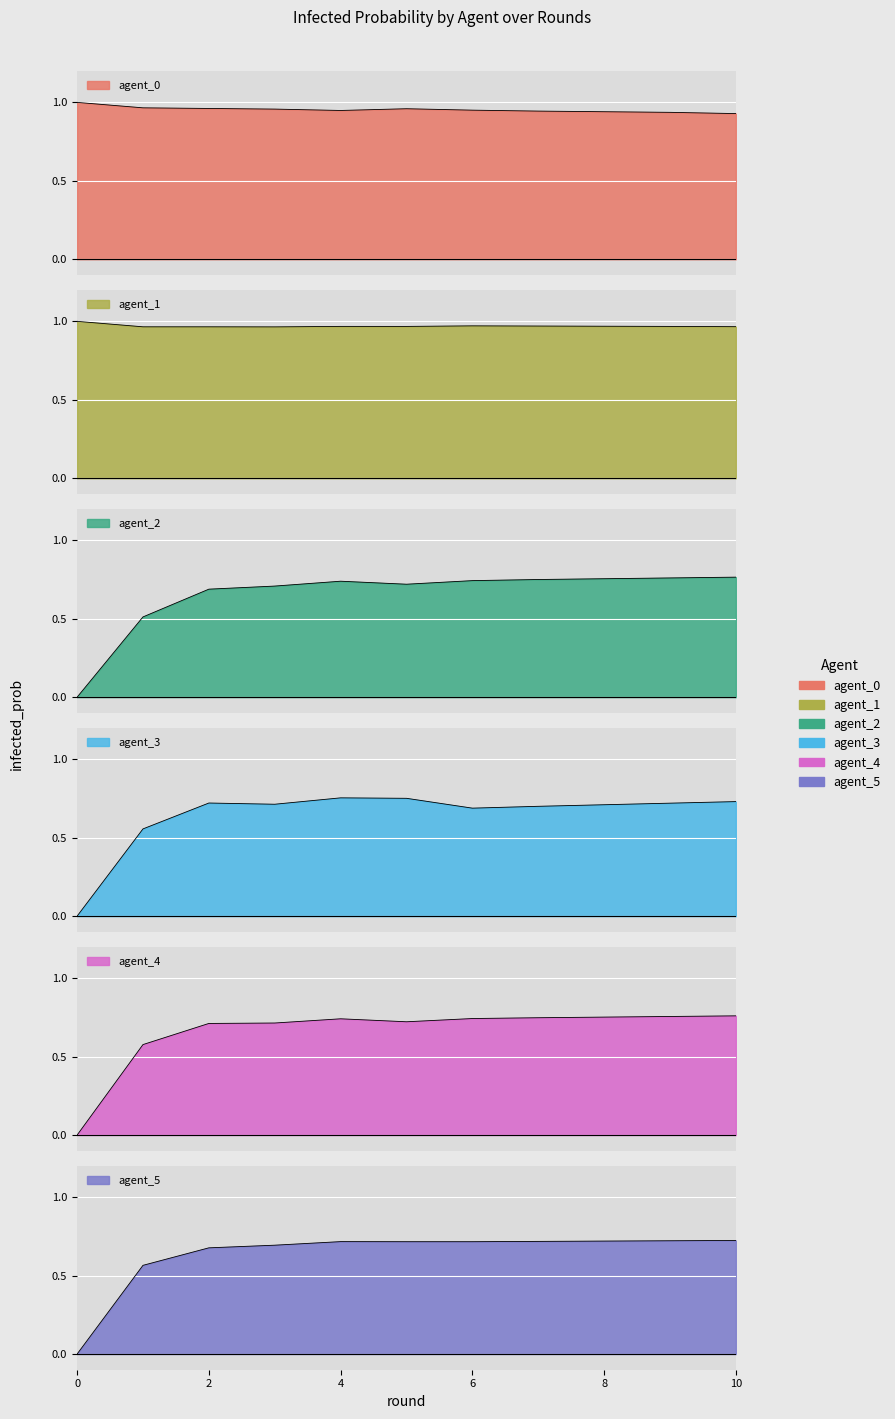

List the labels in order of agent_0 value, largest first.

0, 1, 2, 5, 3, 6, 4, 7, 8, 9, 10